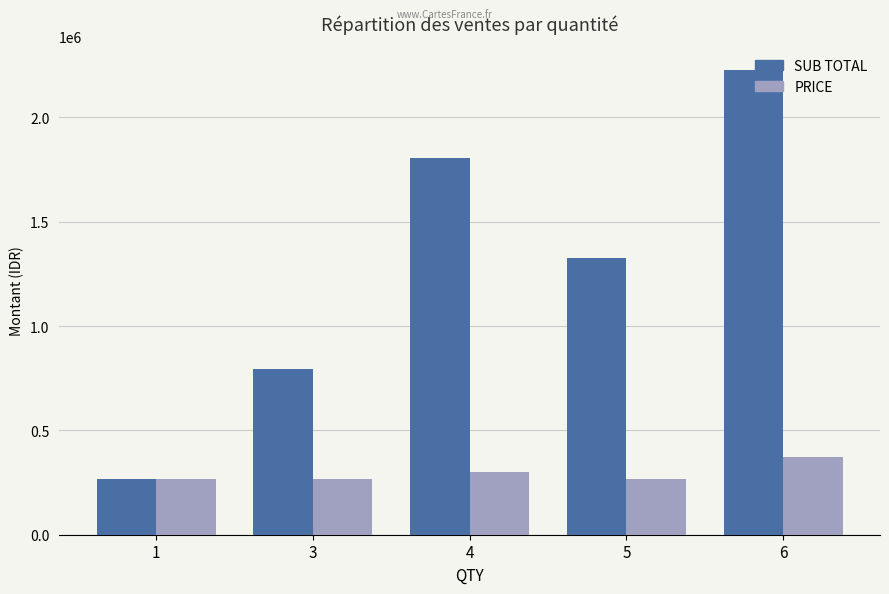

Reading left to right, transcribe all the data shown in this chart.

SUB TOTAL: 1=265049.6	3=795148.9	4=1806901.1	5=1325248.1	6=2228702.9
PRICE: 1=265049.6	3=265049.6	4=301150.2	5=265049.6	6=371450.5